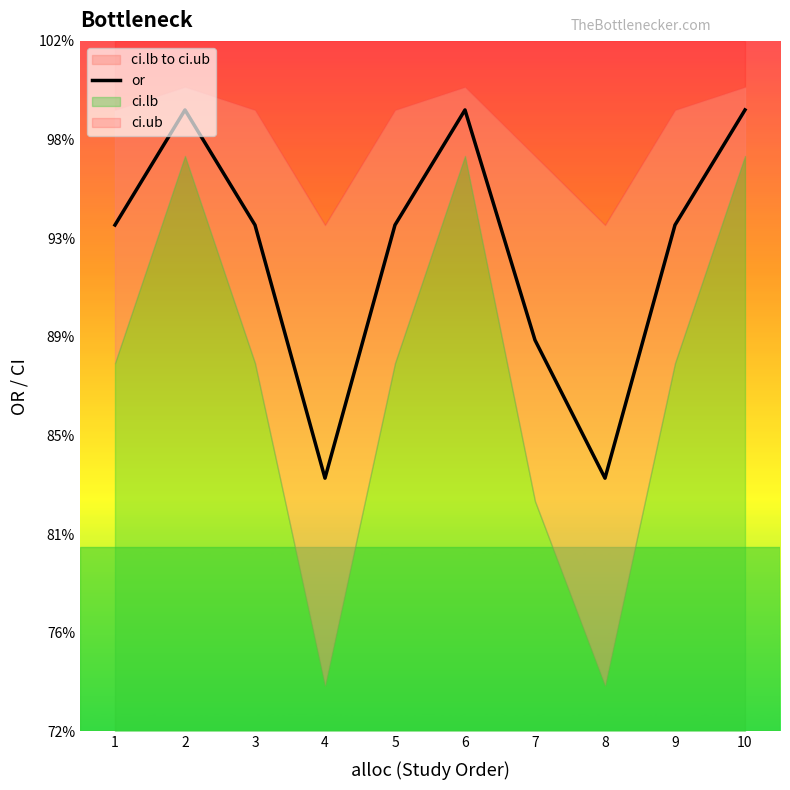

What is the difference between the second highest and minimum values?

0.2